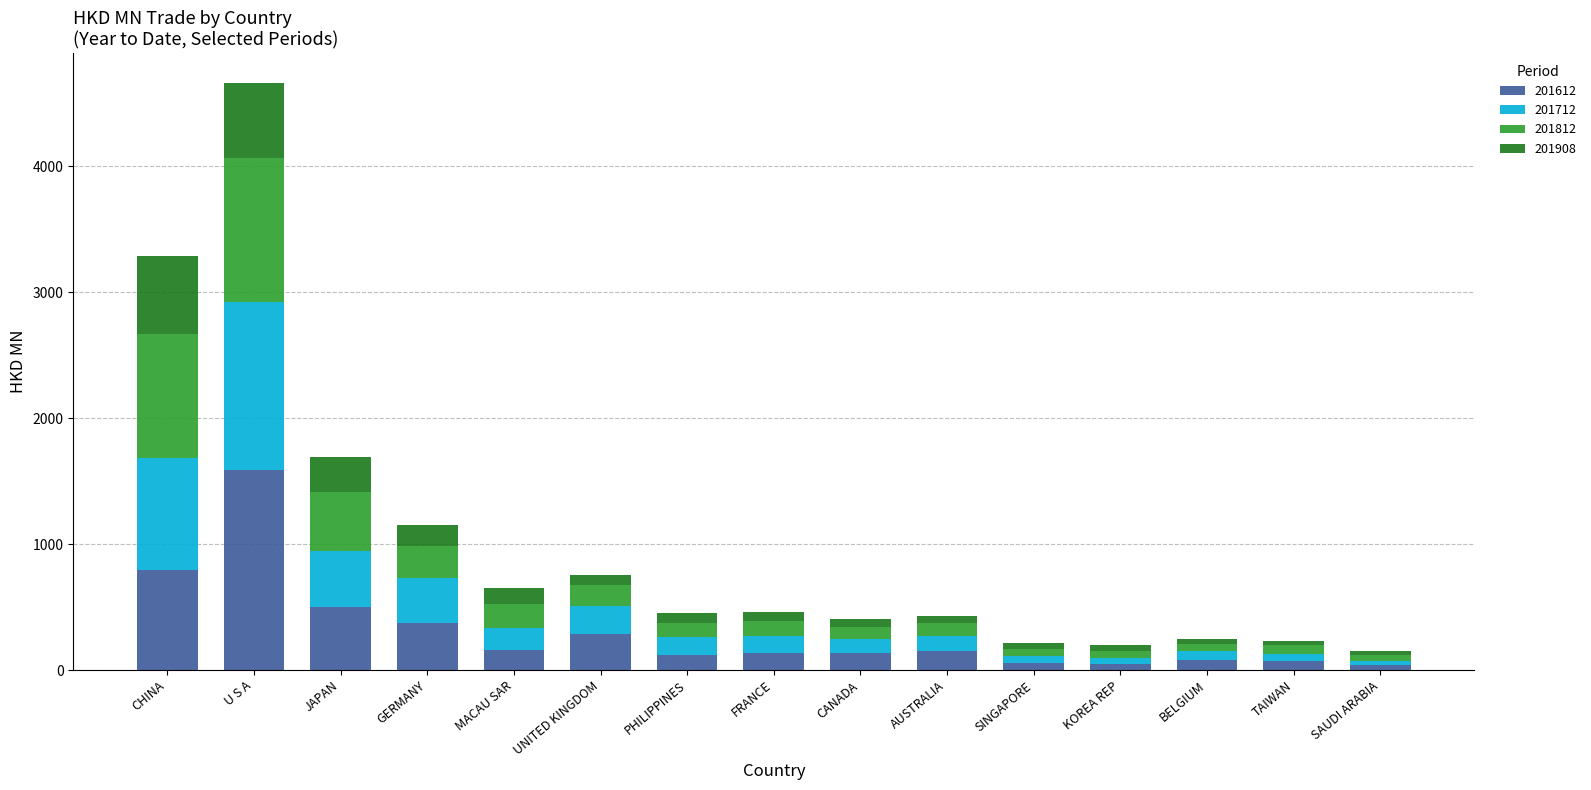

At which label does 201612 first exceed 137?

CHINA